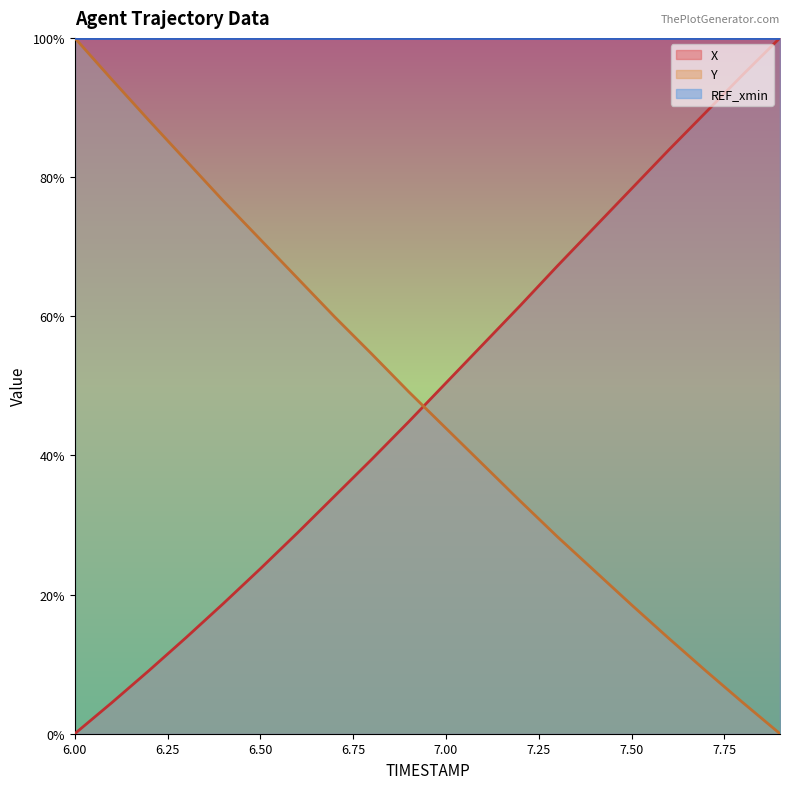

What is the difference between the second highest and second lowest values in the X_line series?

90.2